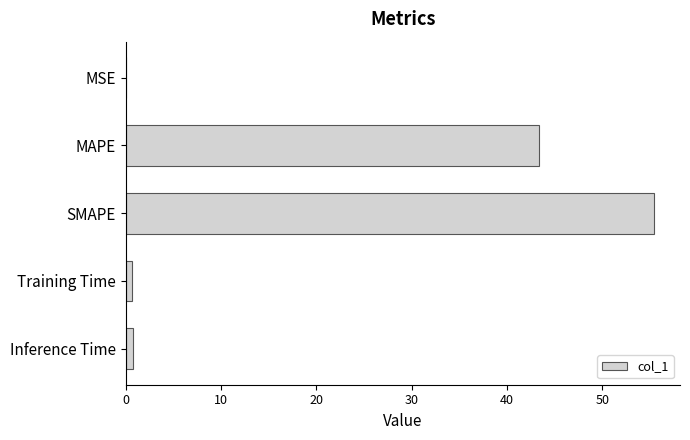

Between Training Time and MAPE, which is larger?

MAPE